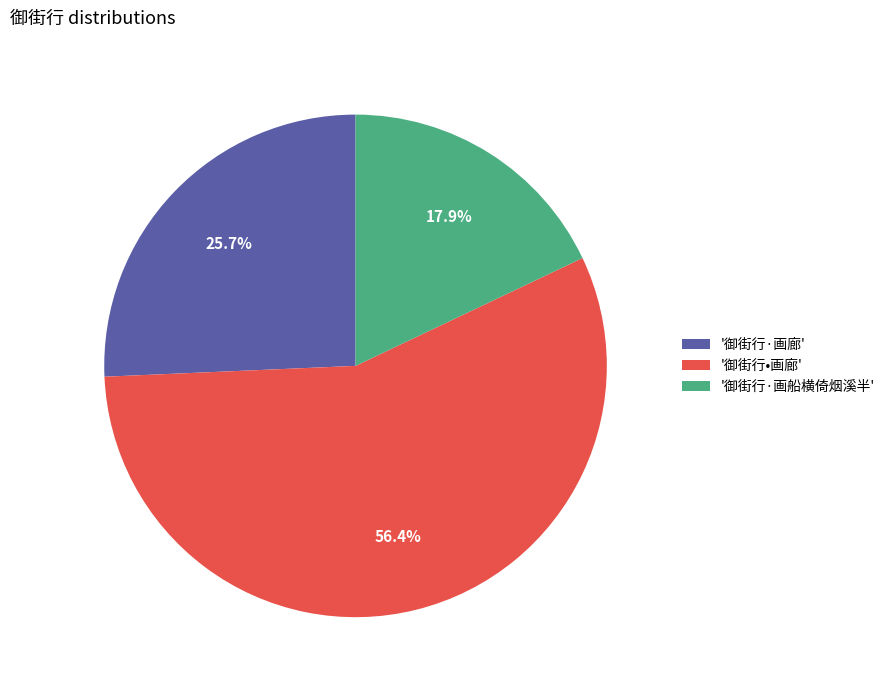

What is the majority slice?

'御街行•画廊'